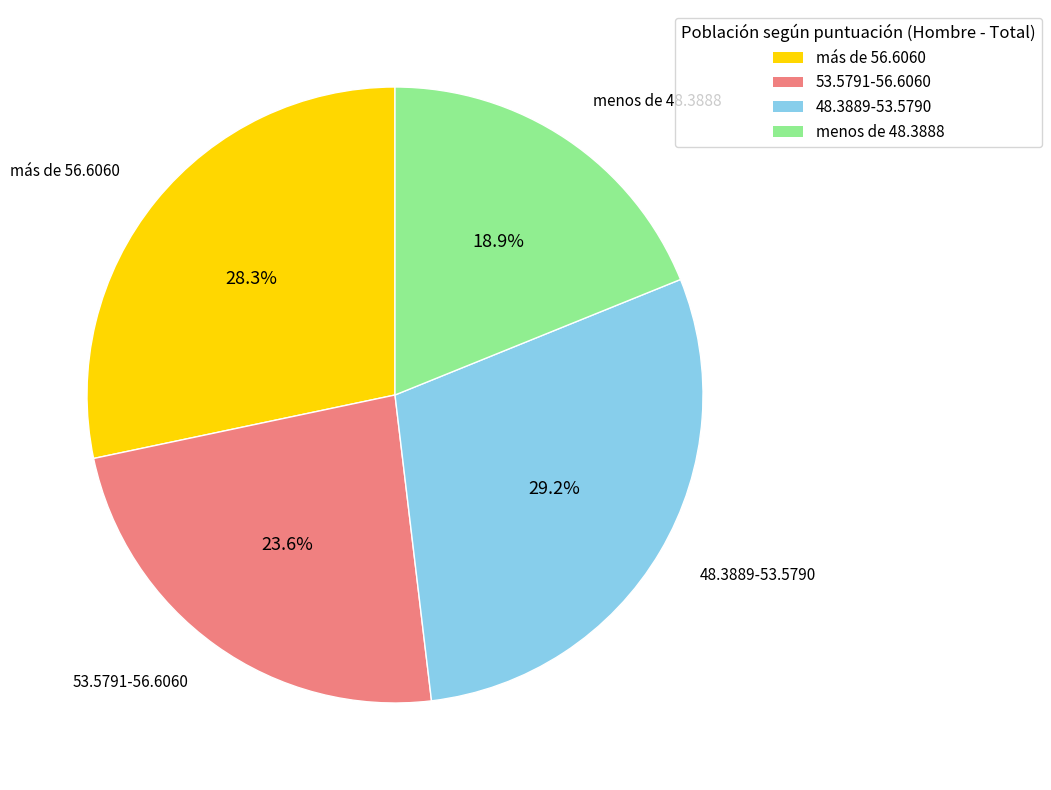

True or false: 48.3889-53.5790 accounts for 23% of the total.

False